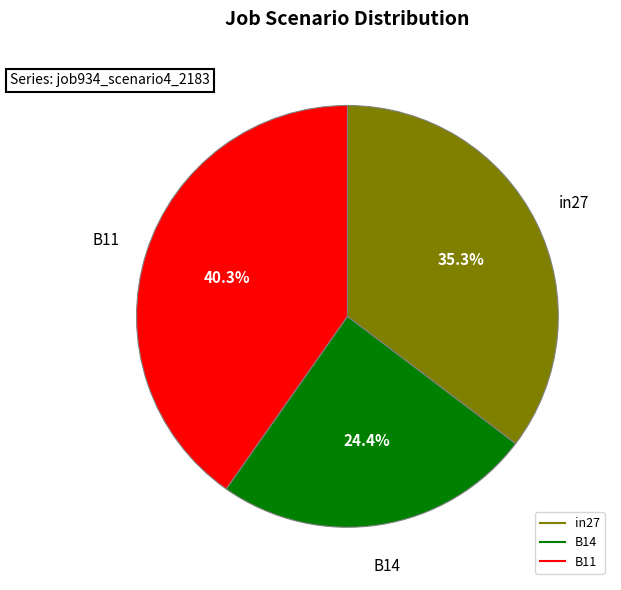

How many segments does this pie chart have?

3